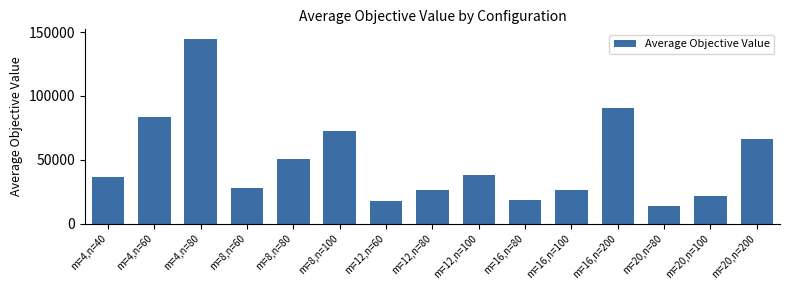

At which category does the chart reach its minimum across all series?

m=20,n=80